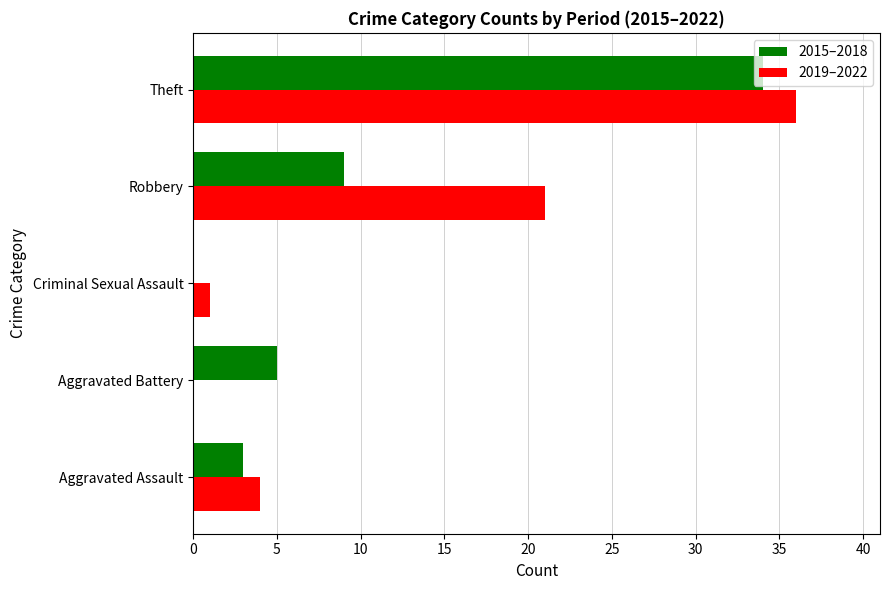

At which category is the sum across all series the highest?

Theft